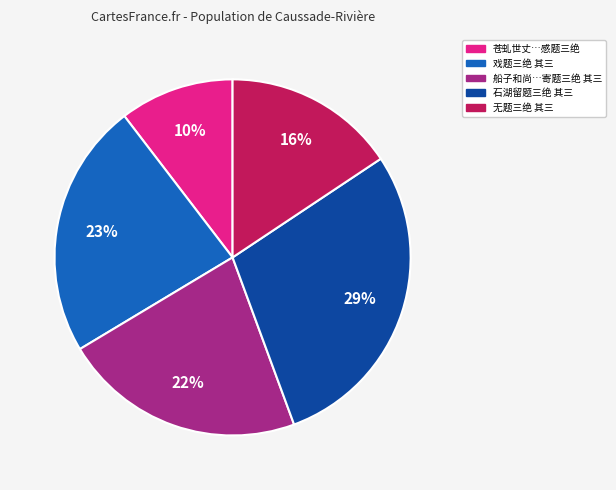

To the nearest percent, what percentage of the pie is 无题三绝 其三?

16%